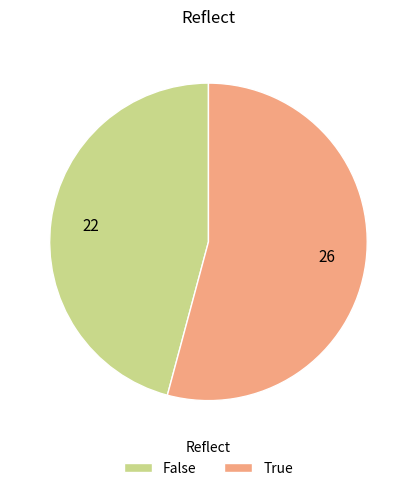

True or false: True accounts for 54% of the total.

True